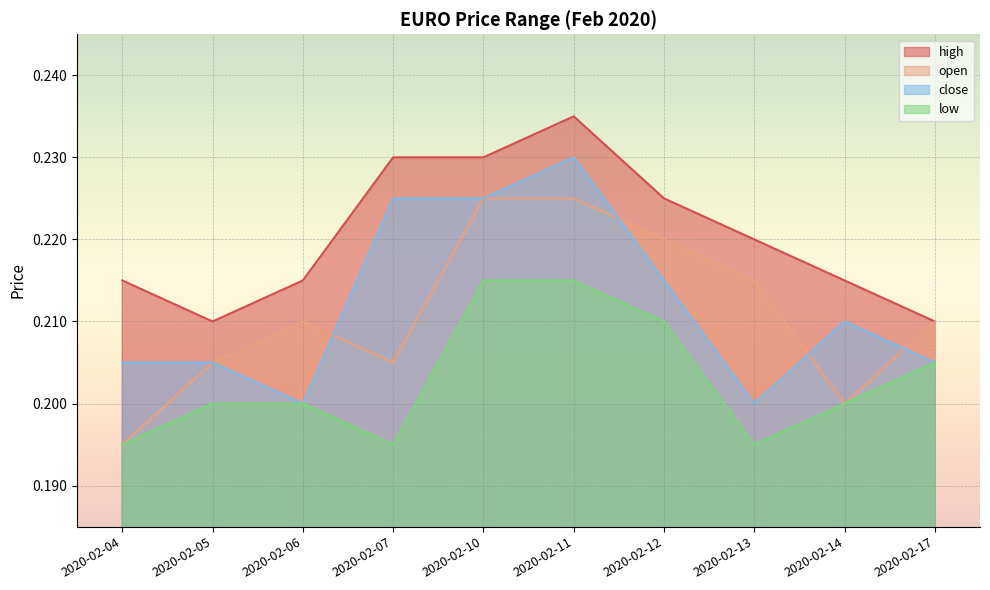

Is it true that high equals 0.1 at 2020-02-13?

False